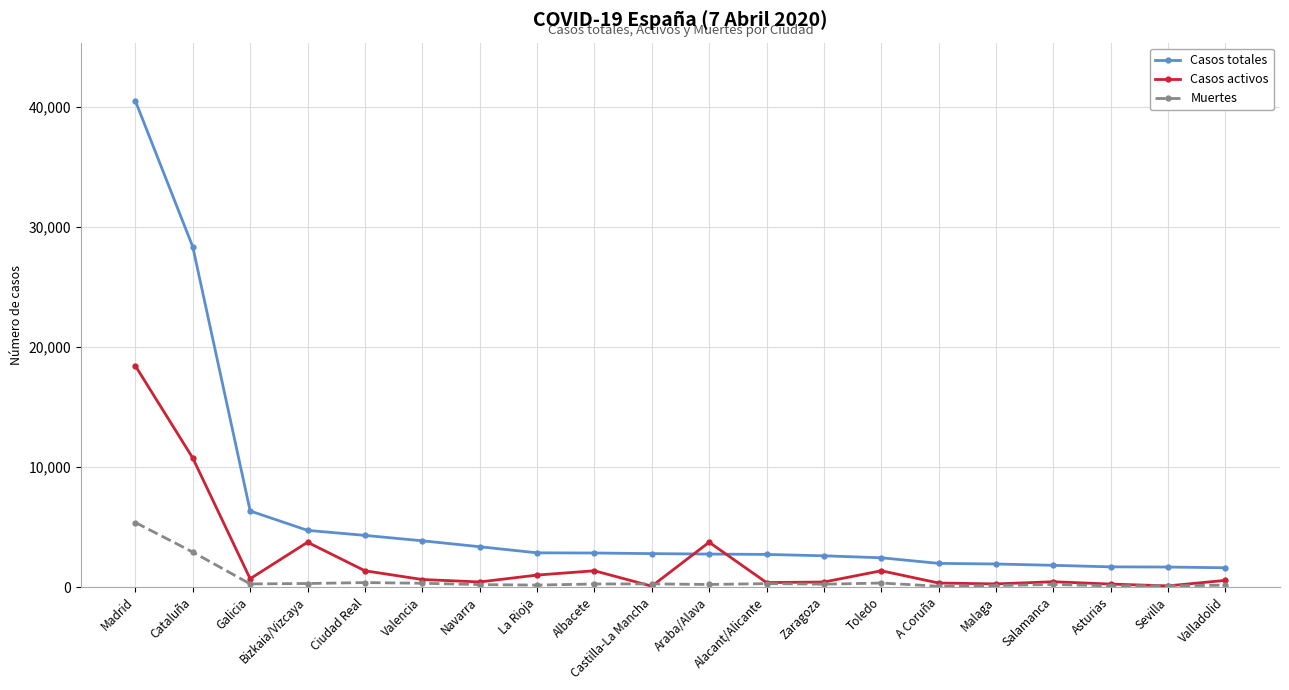

True or false: Casos activos has more than 1 points higher than both neighbors.

True